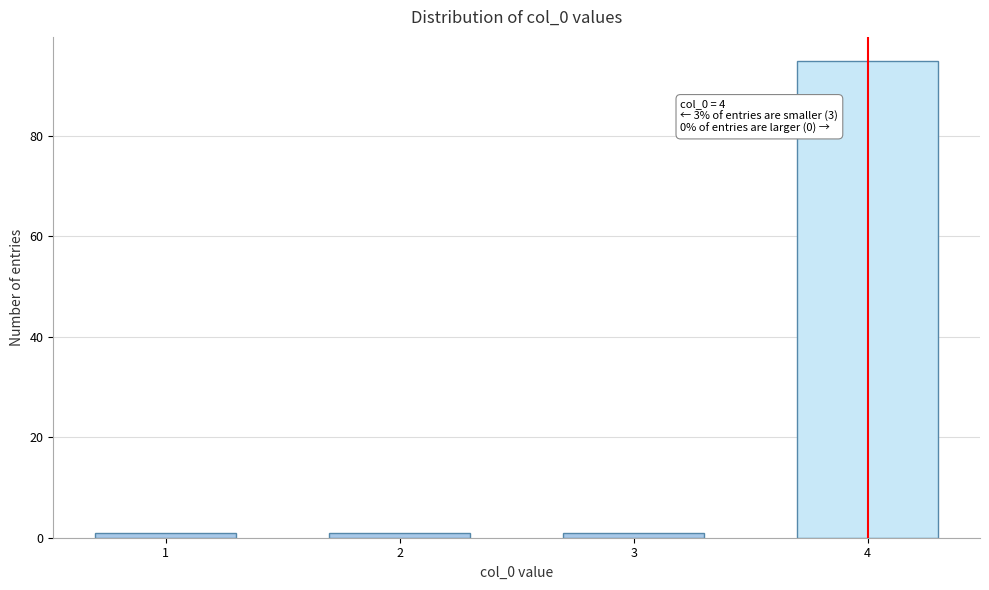

Reading left to right, what are all the values shown in this chart?

1	1	1	95